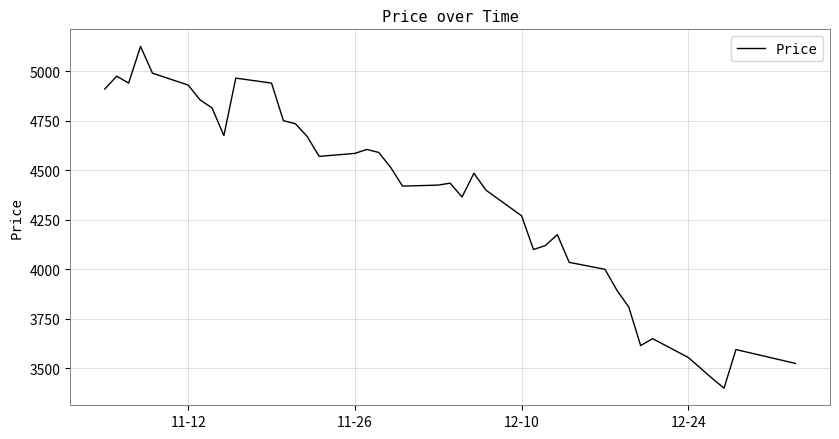

What is the smallest value displayed?

3400